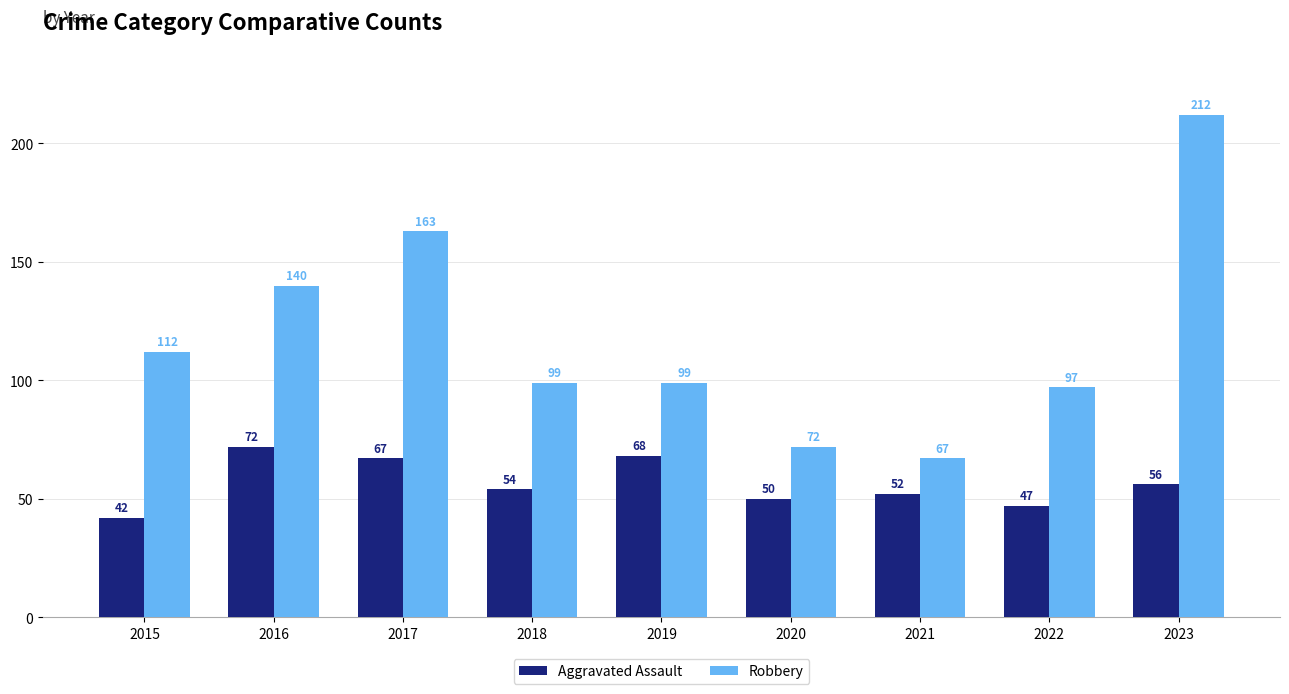

Rank the series by their average value, from lowest to highest.

Aggravated Assault, Robbery